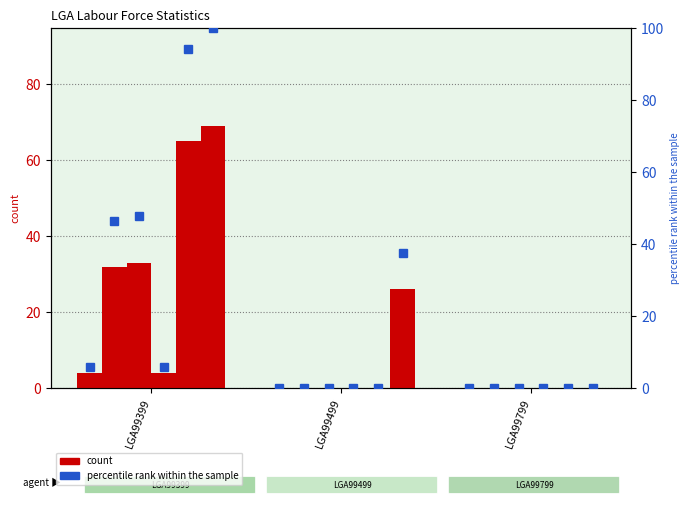

Does the chart contain stacked bars?

No